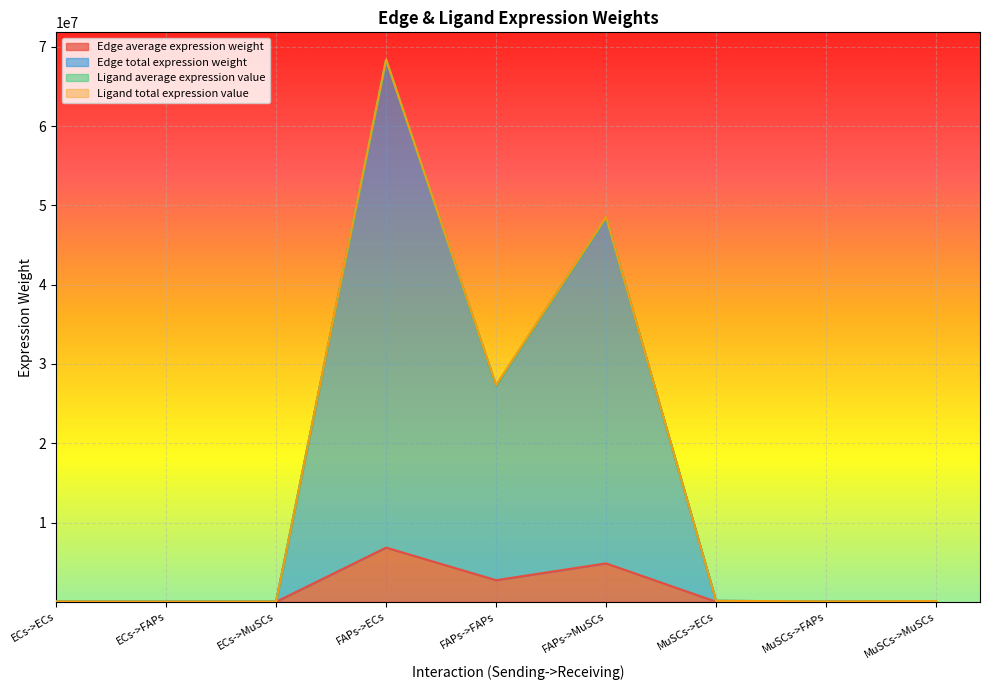

How many lines are shown in the chart?

4